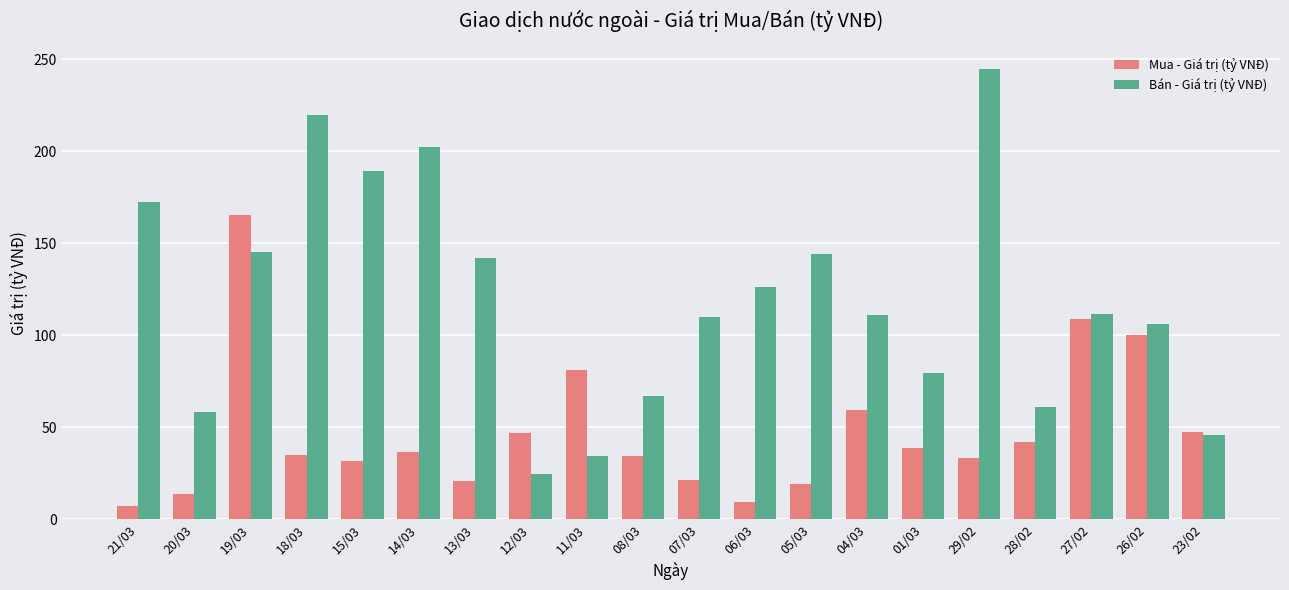

List the series in order of their peak value, lowest first.

Mua - Giá trị (tỷ VNĐ), Bán - Giá trị (tỷ VNĐ)